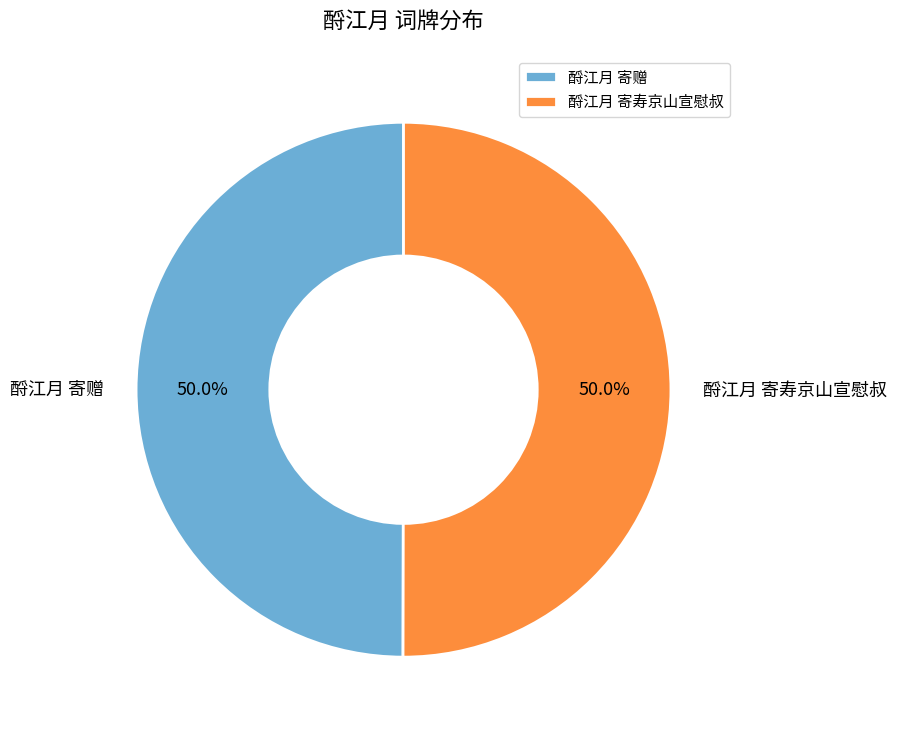

What is the ratio of the value at 酹江月 寄寿京山宣慰叔 to the value at 酹江月 寄赠?

1.0